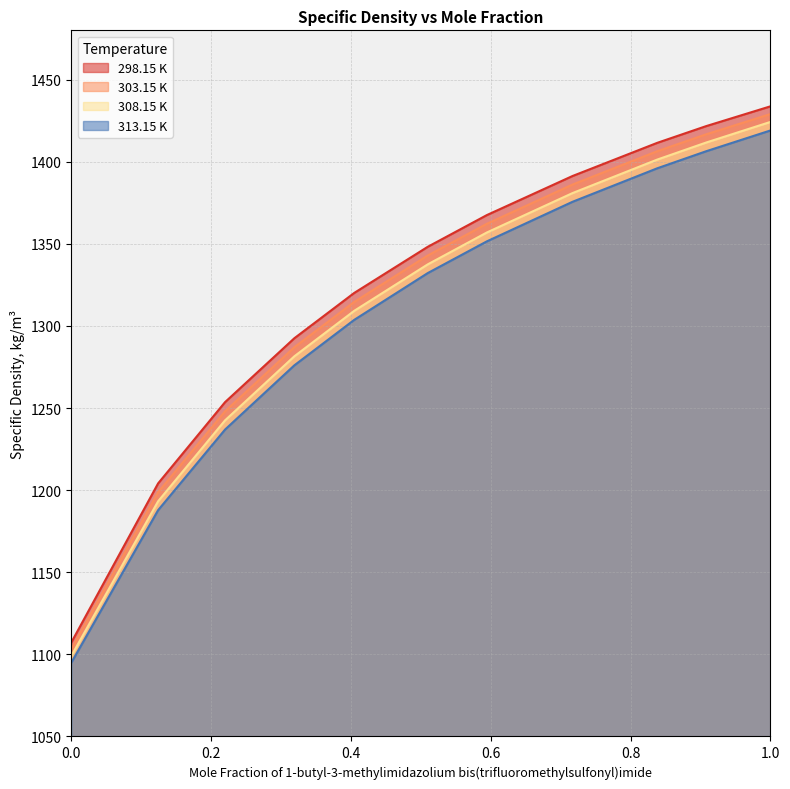

How many lines are shown in the chart?

4